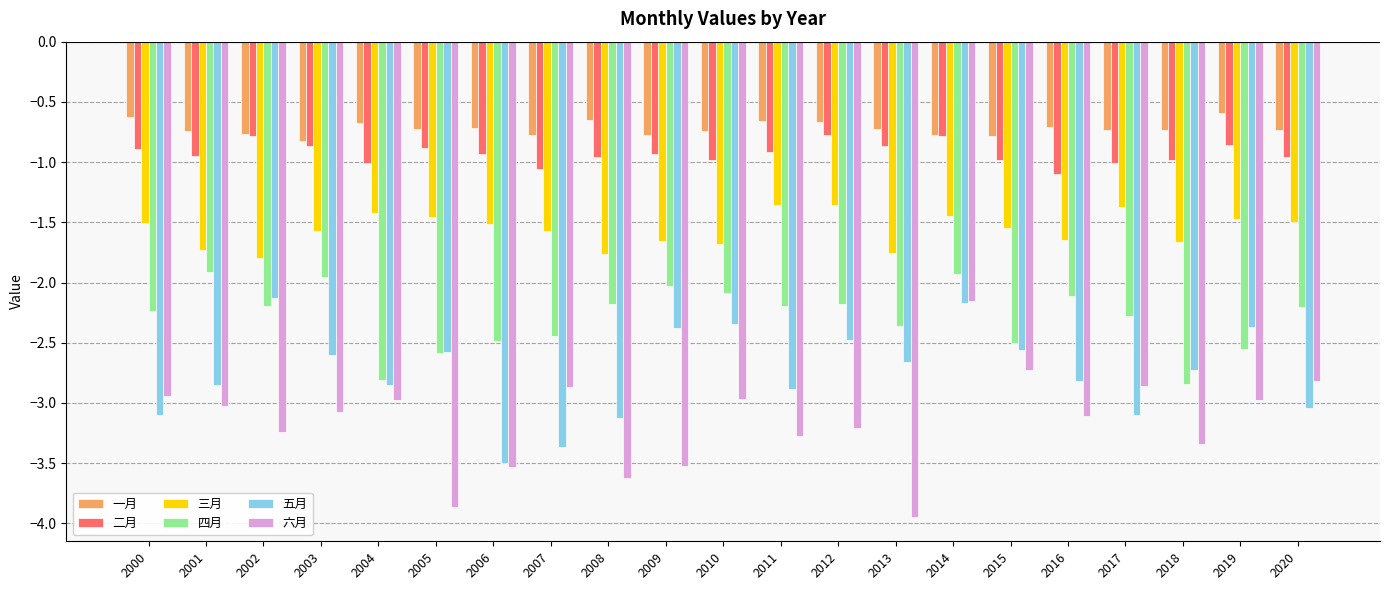

Which series has the largest range (max minus min)?

六月